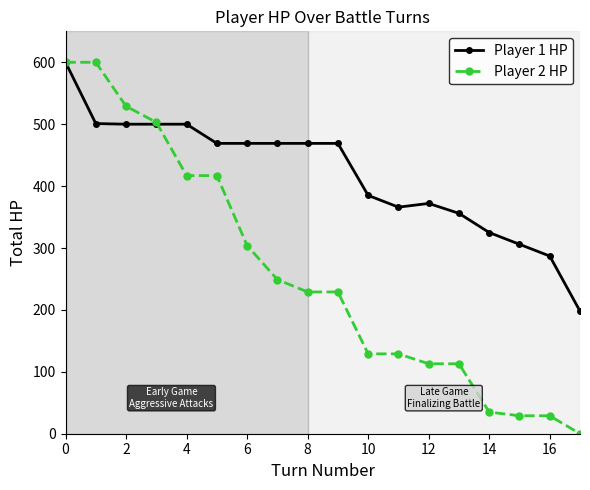

After their last crossing, which series has the higher values: Player 1 HP or Player 2 HP?

Player 1 HP